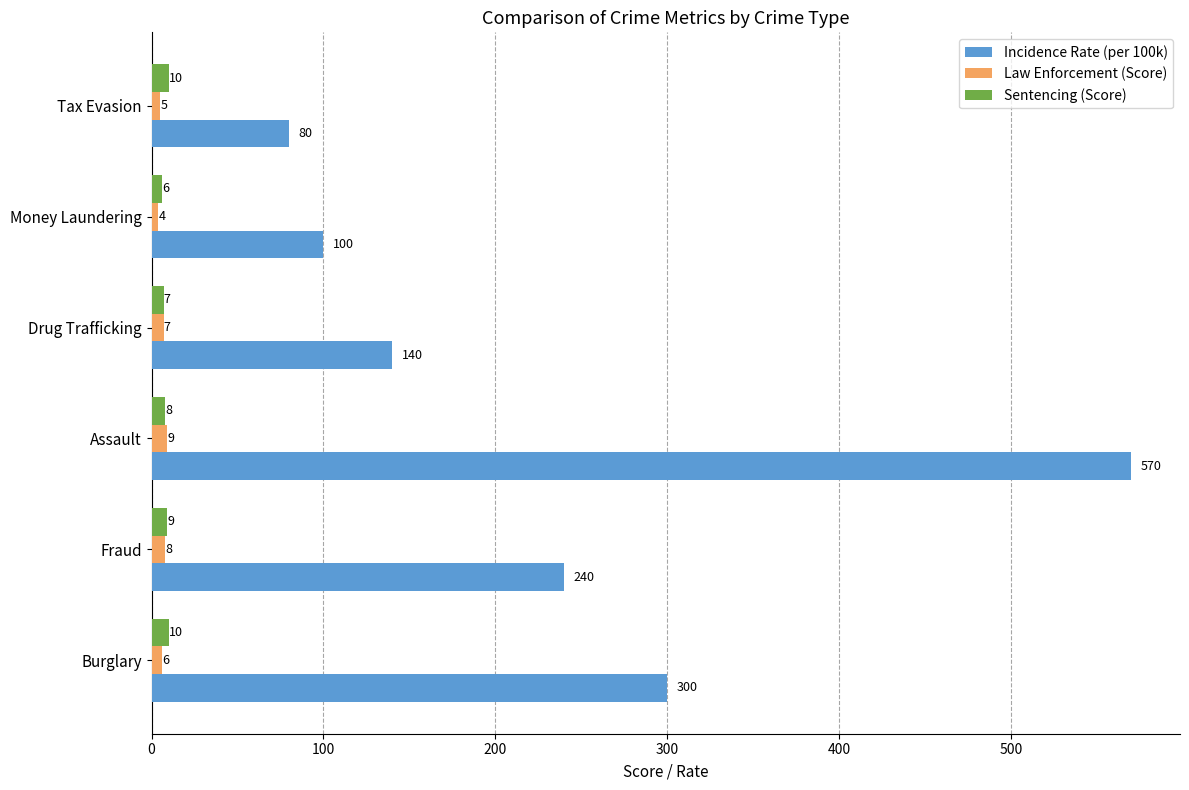

At which label is Incidence Rate (per 100k) closest to 325?

Burglary